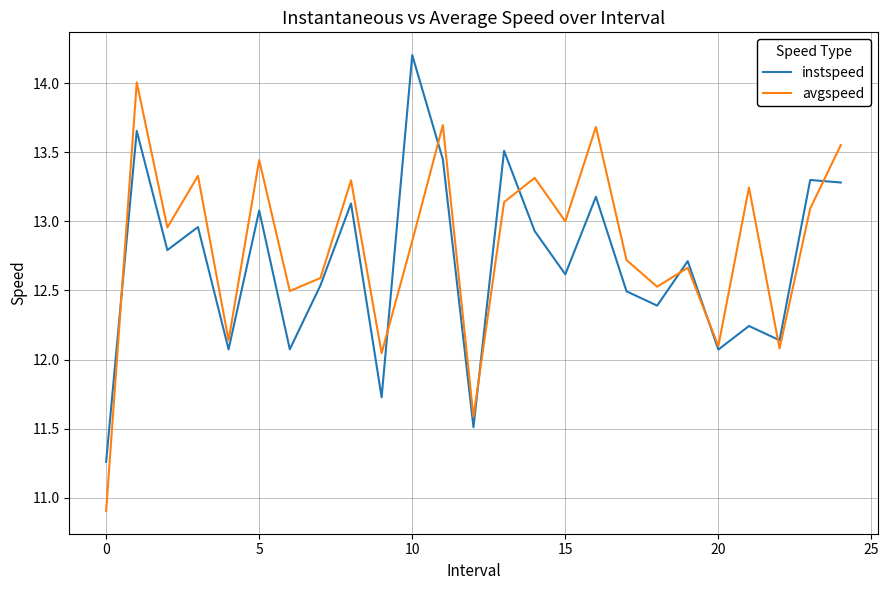

What is the greatest value displayed?

14.2